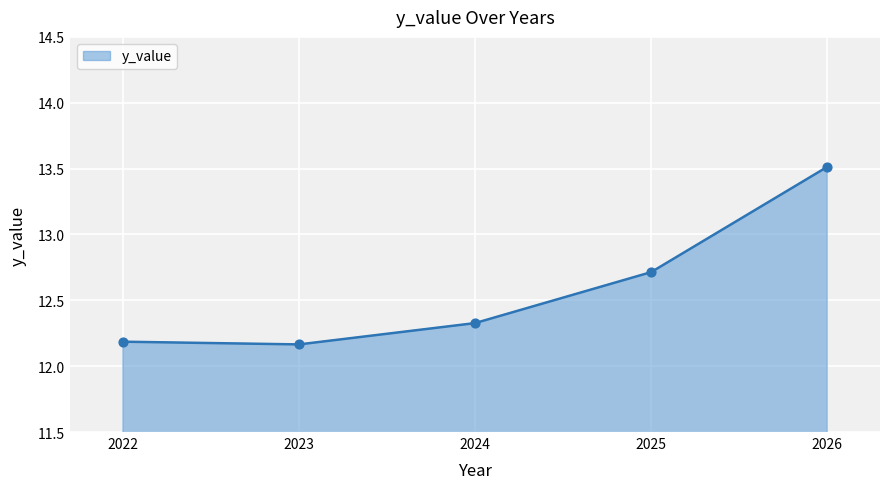

What is the ratio of the value at 2024 to the value at 2025?

1.0